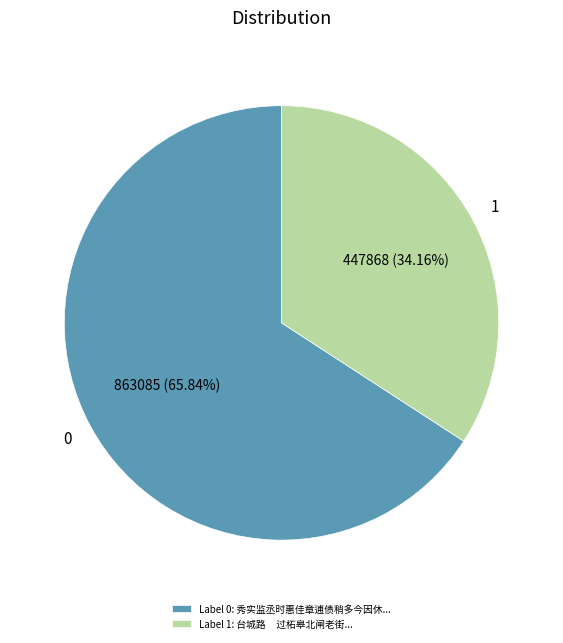

Which slice represents more than half of the pie?

Label 0: 秀实监丞时惠佳章逋债稍多今因休...